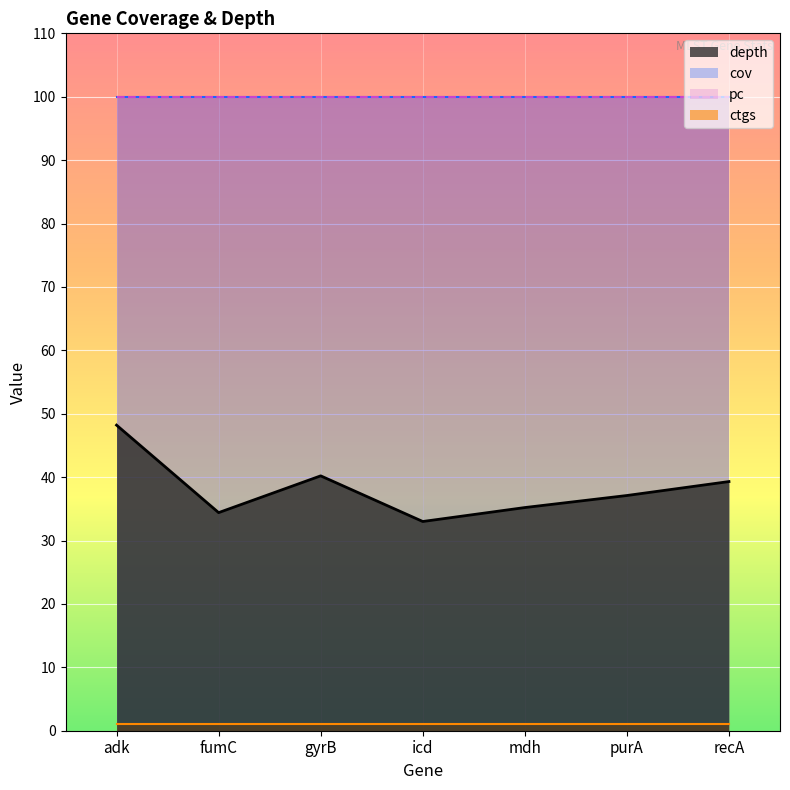

How many lines are shown in the chart?

4